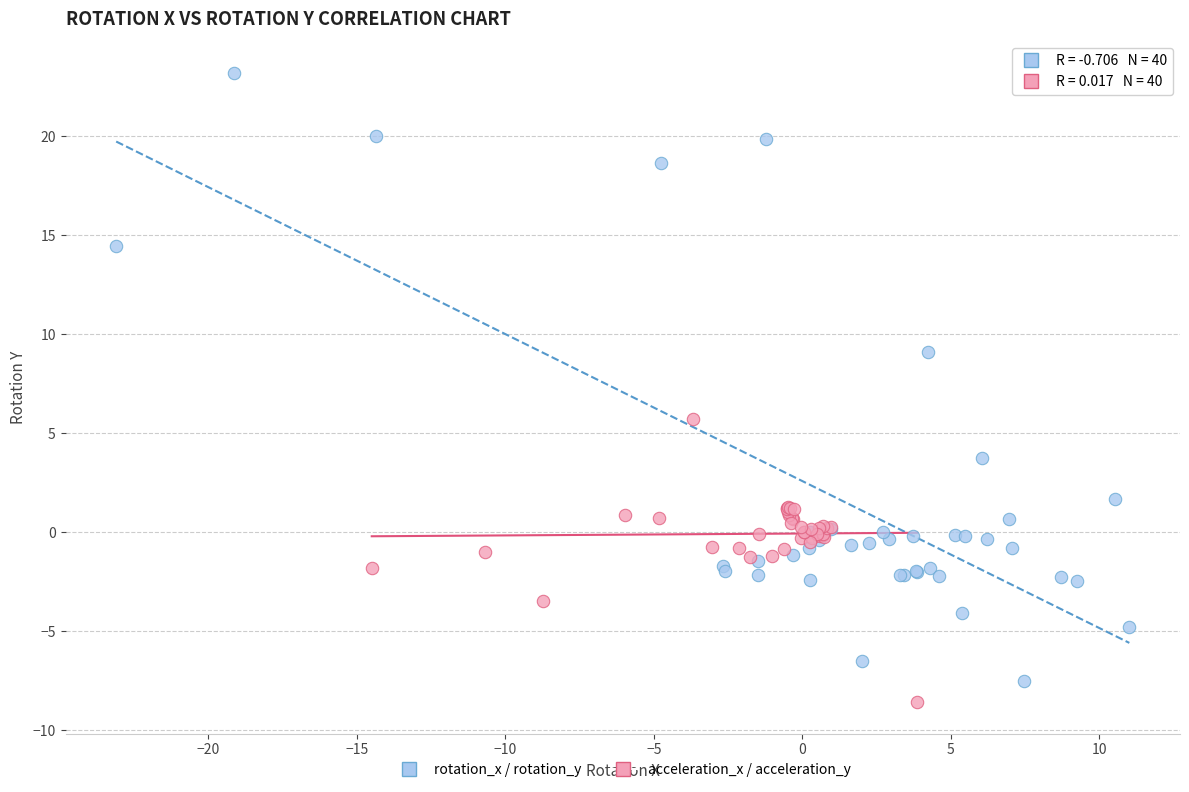

Which series reaches the maximum Y coordinate?

rotation_x / rotation_y